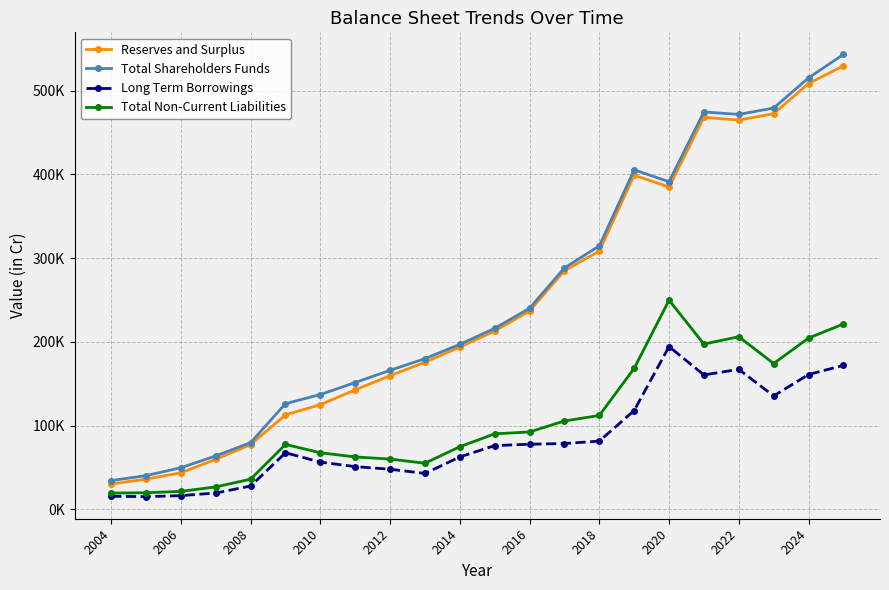

True or false: Long Term Borrowings and Reserves and Surplus intersect in this chart.

False